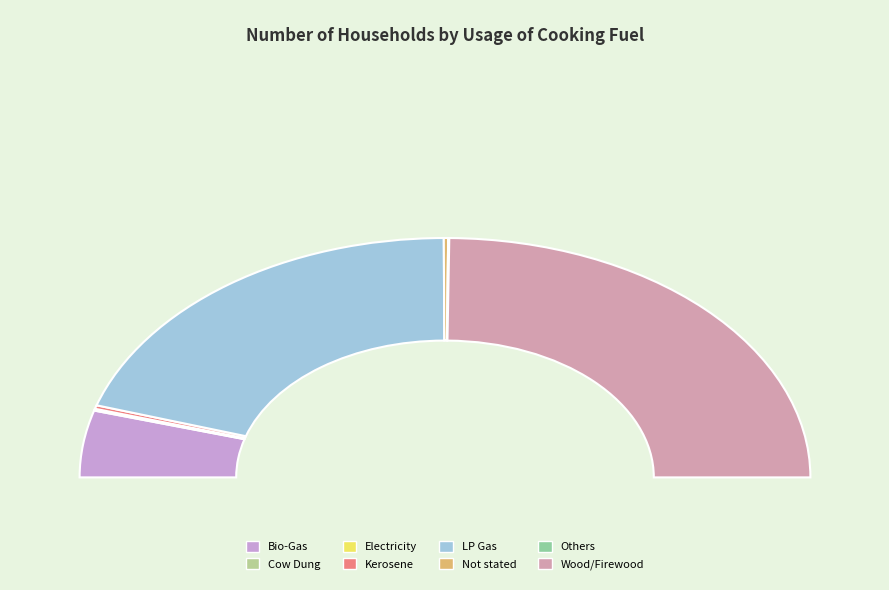

Between Kerosene and Electricity, which is larger?

Kerosene